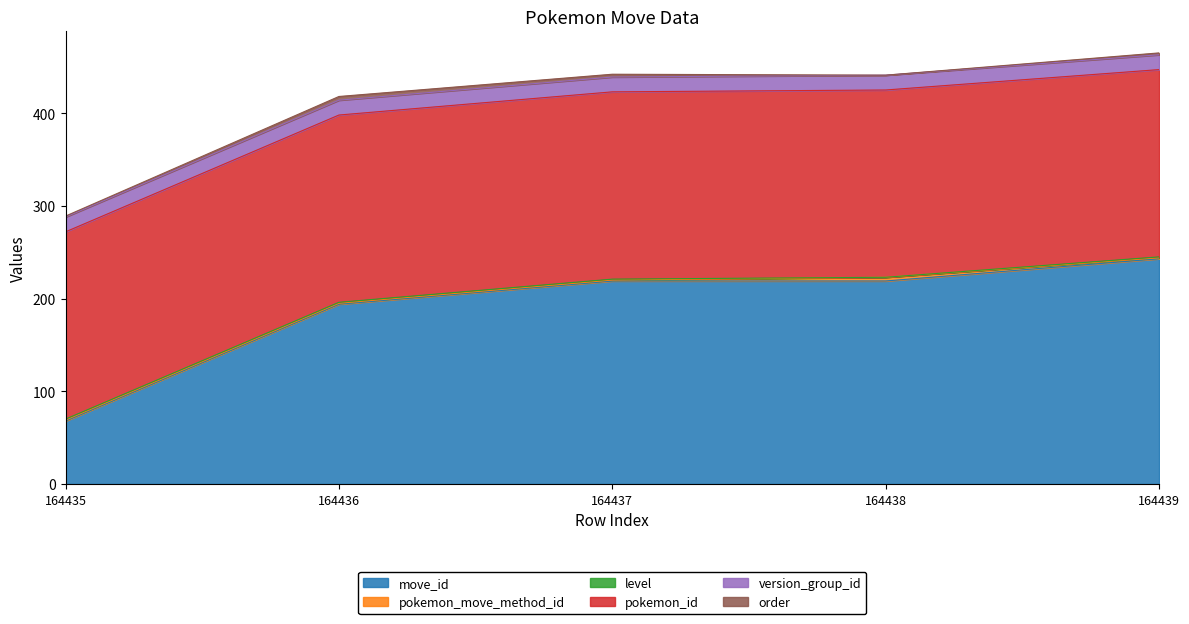

What are all the series names shown in the legend?

move_id, pokemon_move_method_id, level, pokemon_id, version_group_id, order